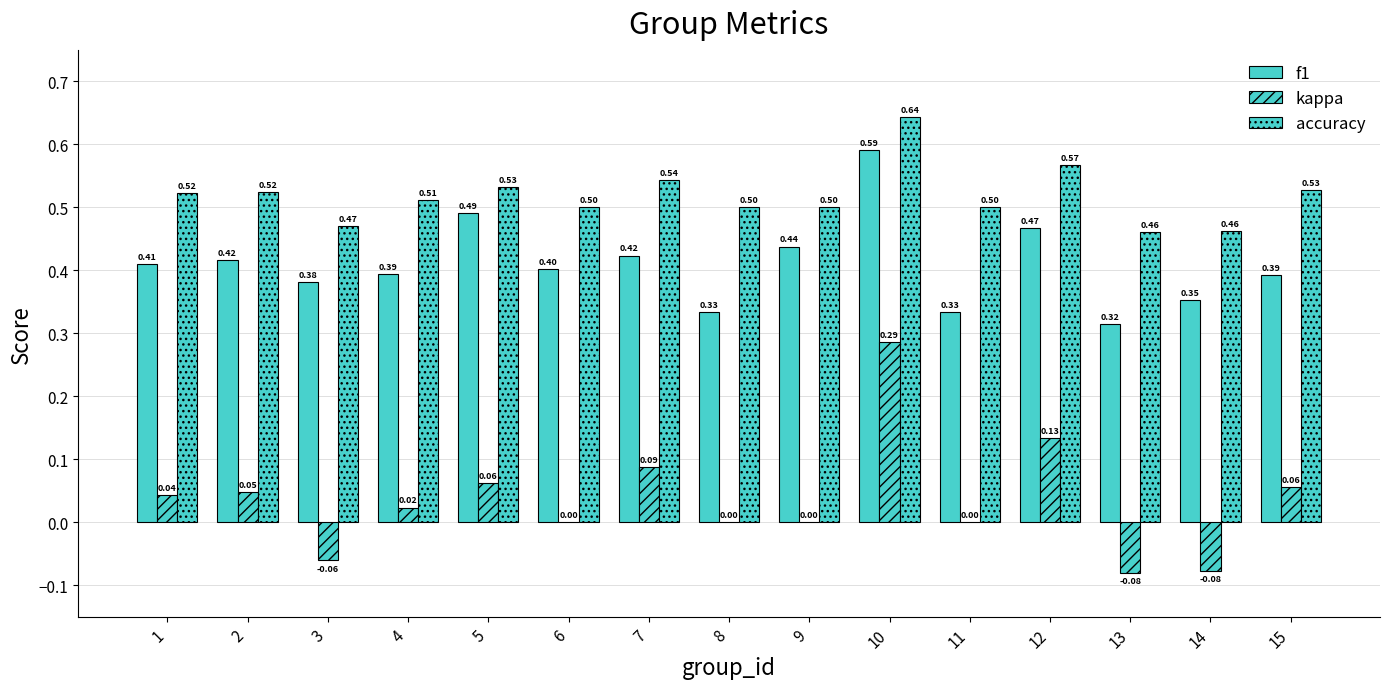

What is the minimum value for f1?

0.3